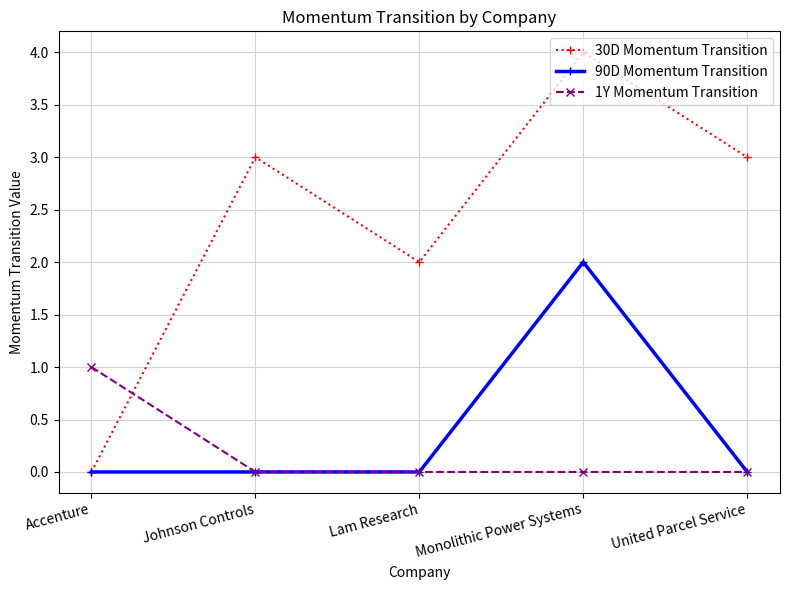

In 30D Momentum Transition, how many points are lower than both neighbors (excluding endpoints)?

1